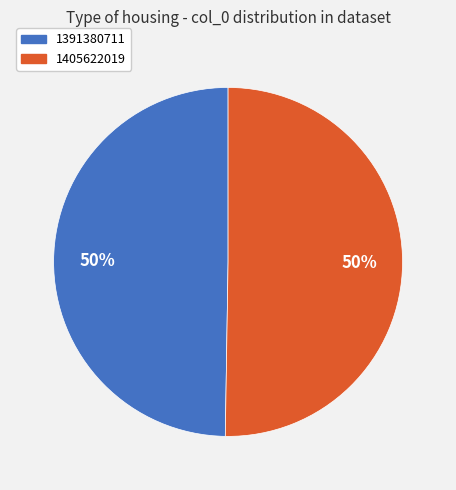

Which category accounts for the majority?

1405622019